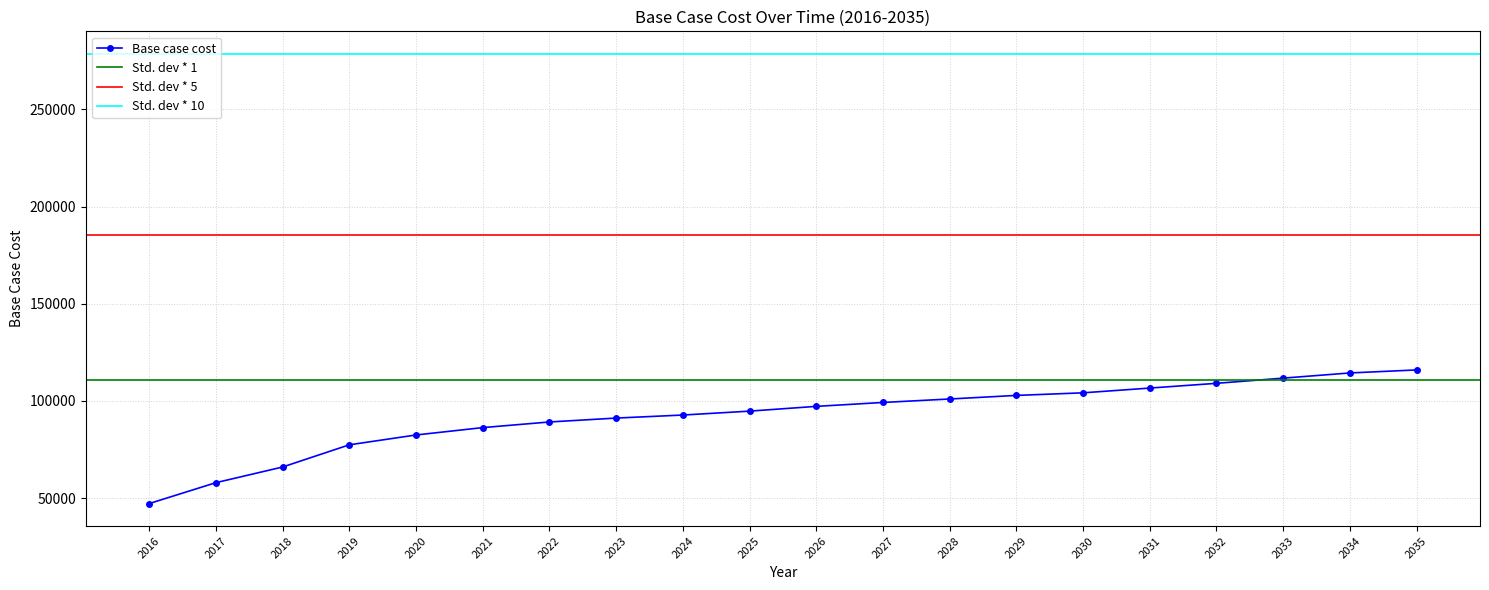

What is the maximum value for Base case cost?

115976.0